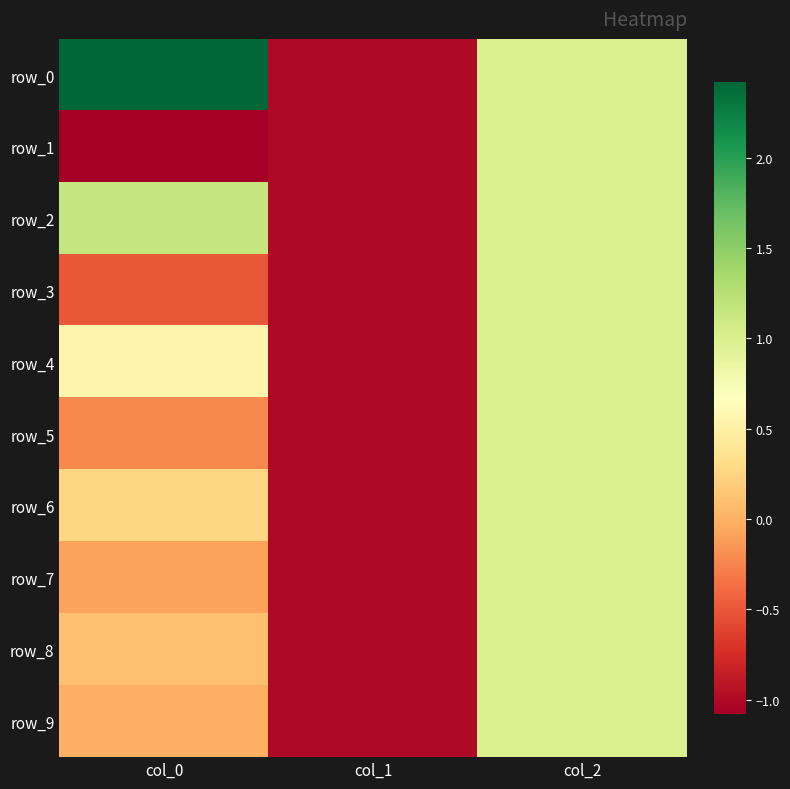

Is it true that row_4 equals 1.0 at col_2?

True